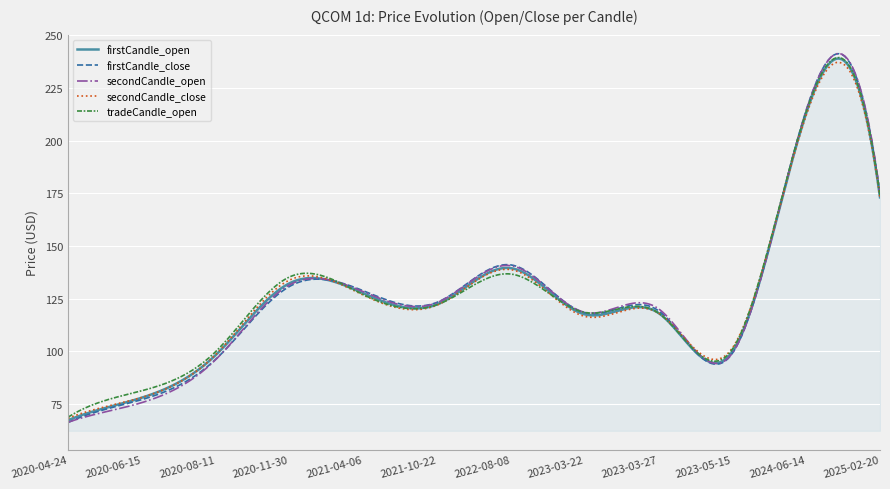

What is the smallest value displayed?

66.2